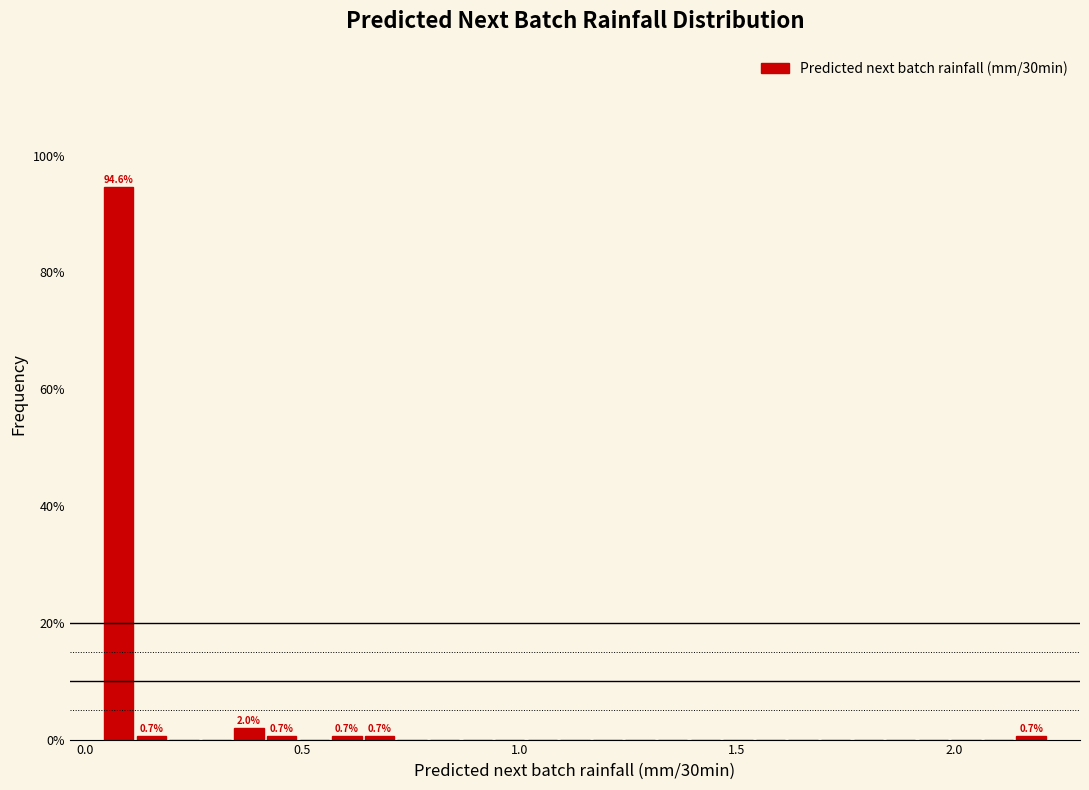

Read against the x-axis, roughly where is the centre of the tallest bar?

0.10